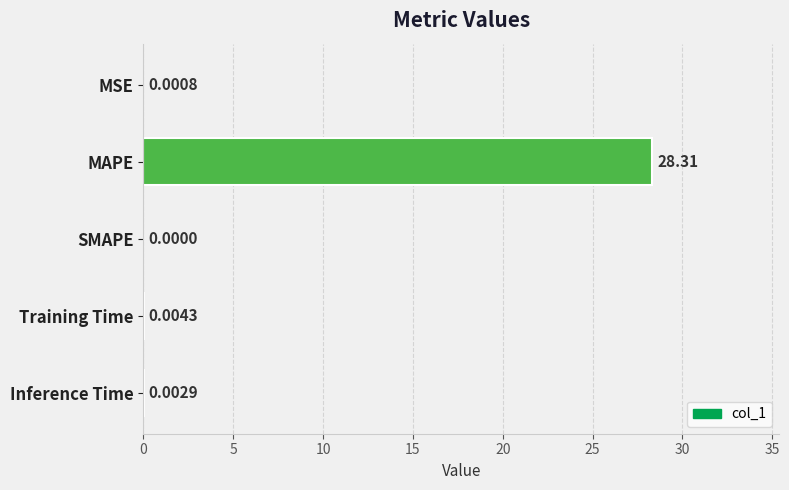

What is the sum of the values at Training Time and MAPE?

28.3